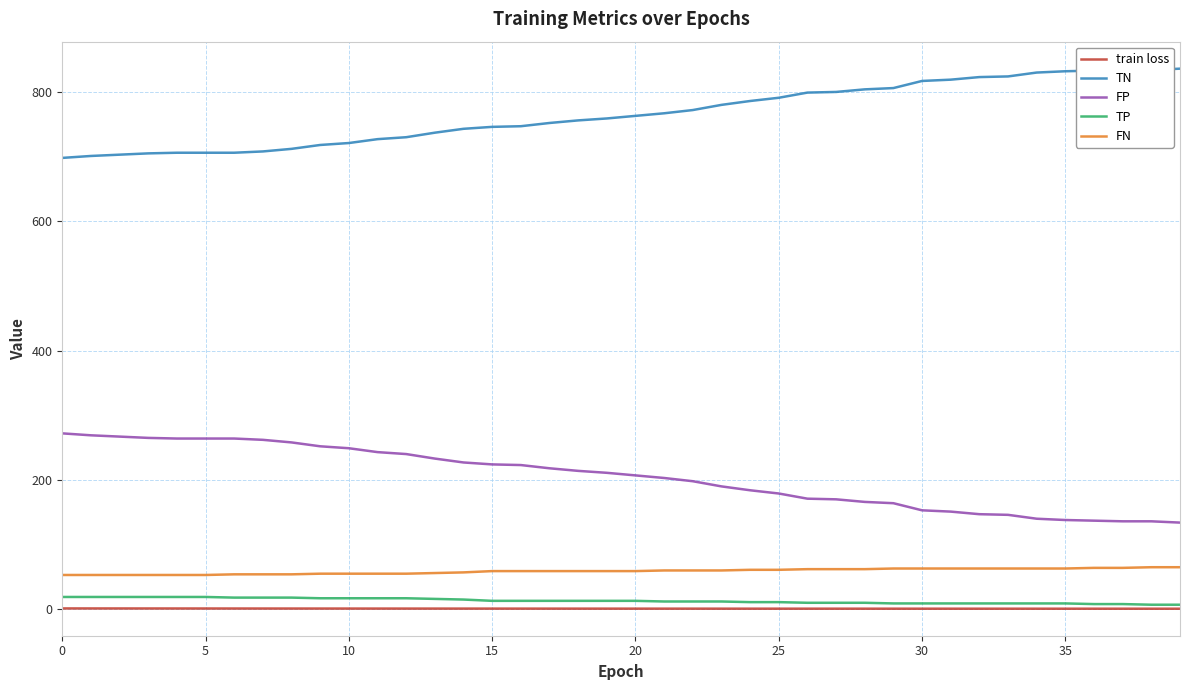

True or false: FP and train loss intersect in this chart.

False